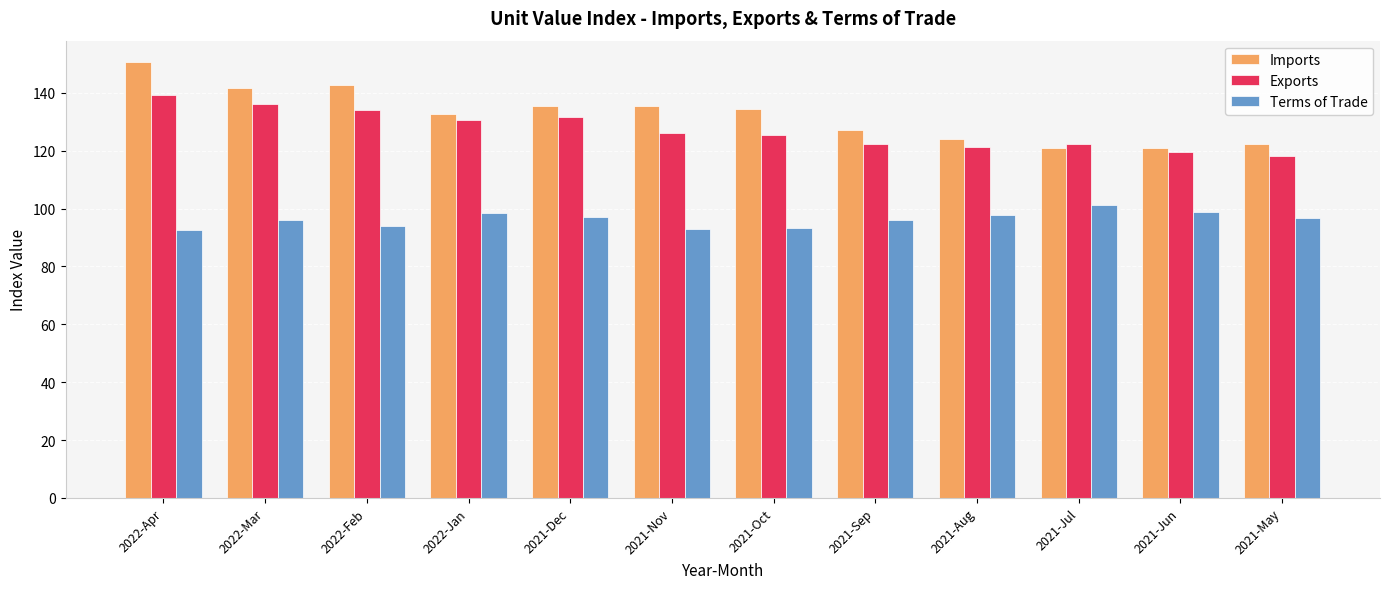

What is the value of the Exports bar at the 6th from the left?

126.0